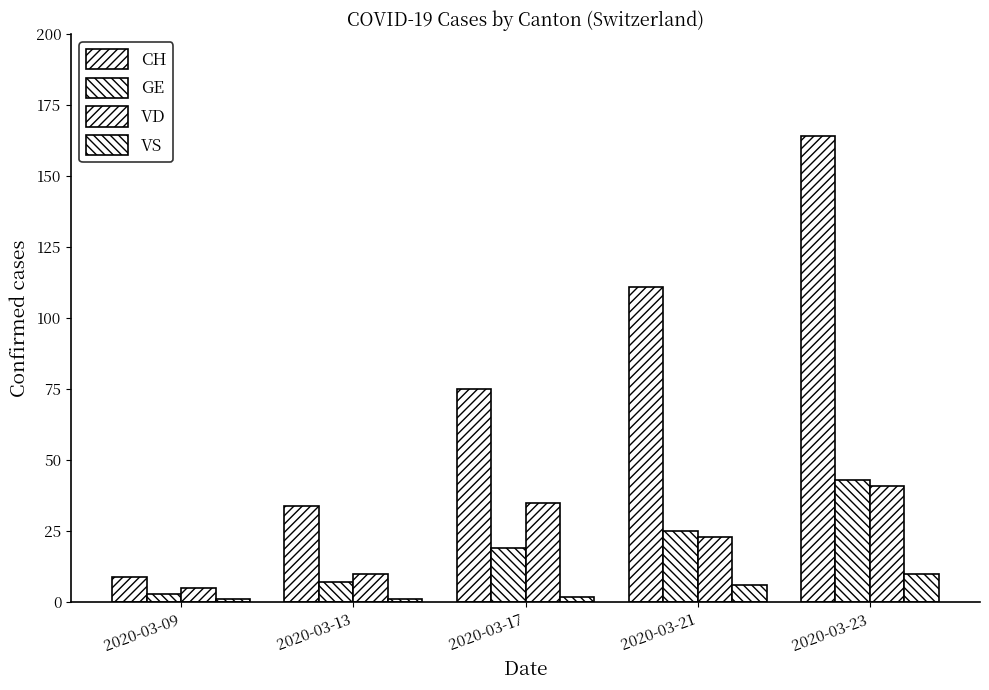

At which category is the sum across all series the highest?

2020-03-23